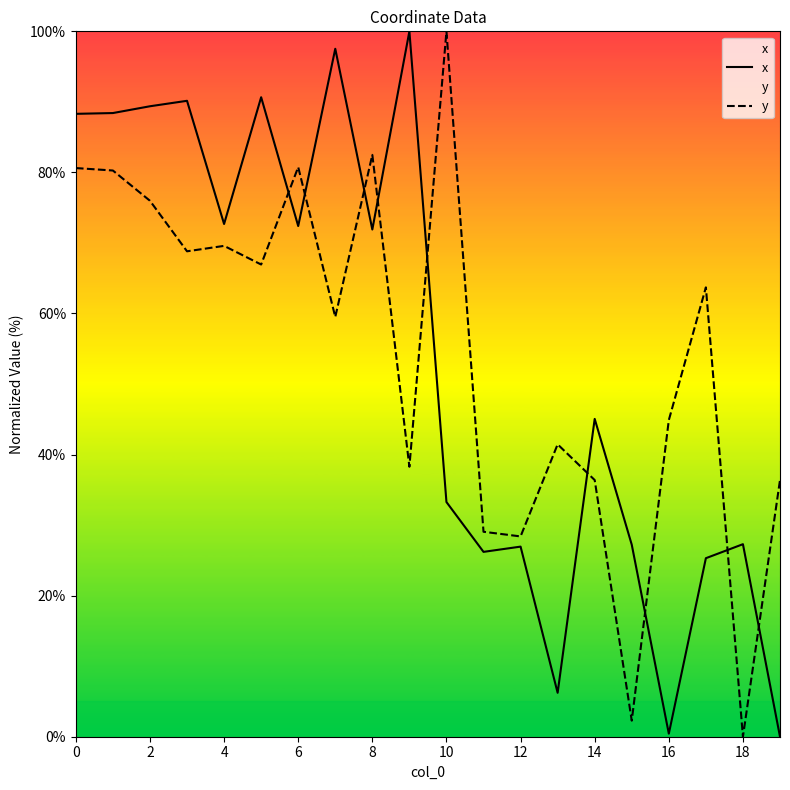

Count the number of categories in the chart.

20